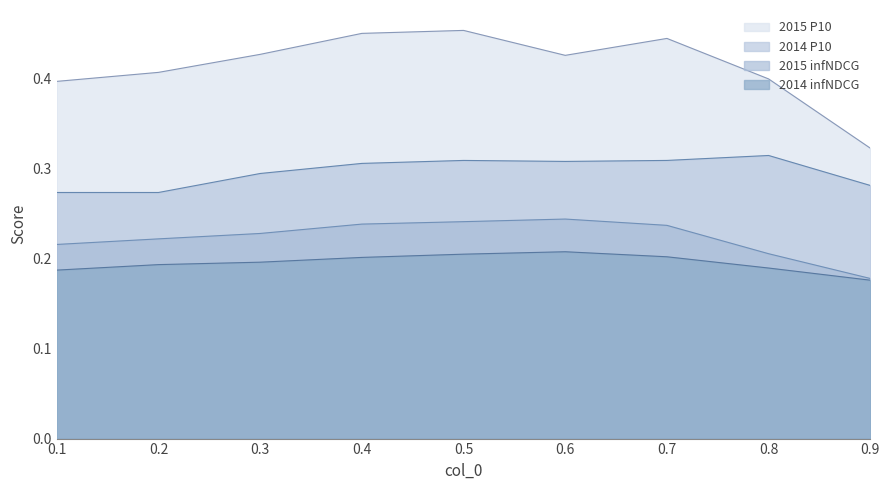

What is the highest value of the 2014 infNDCG series?

0.2